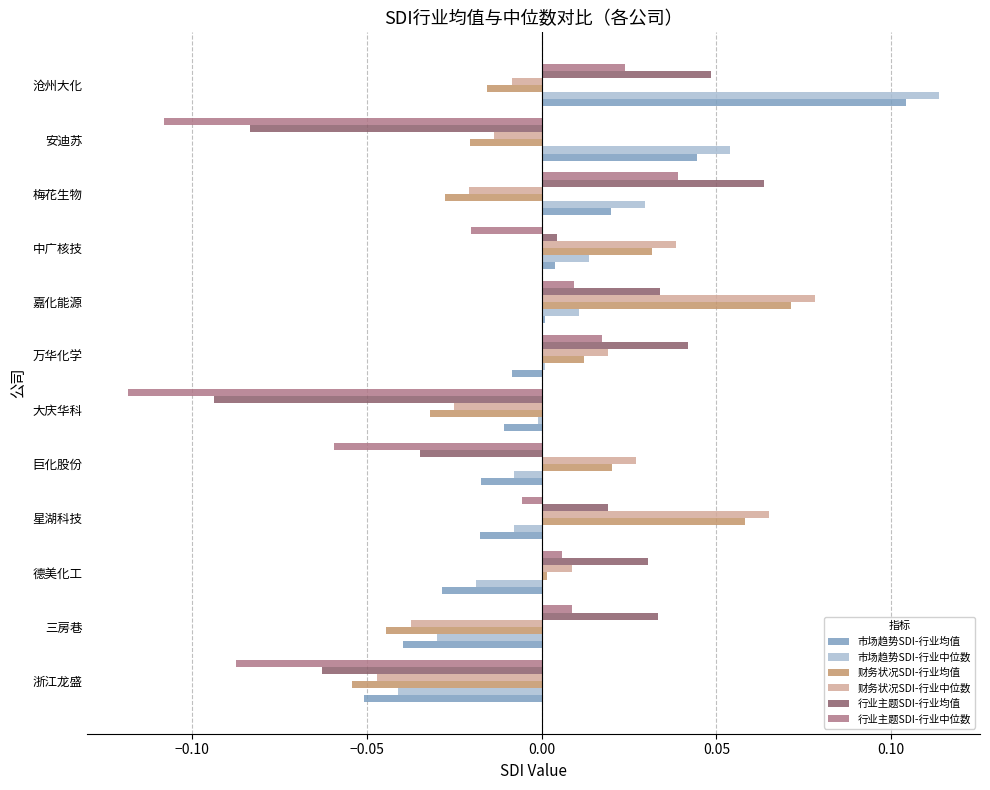

Which category has the highest value across all series?

沧州大化